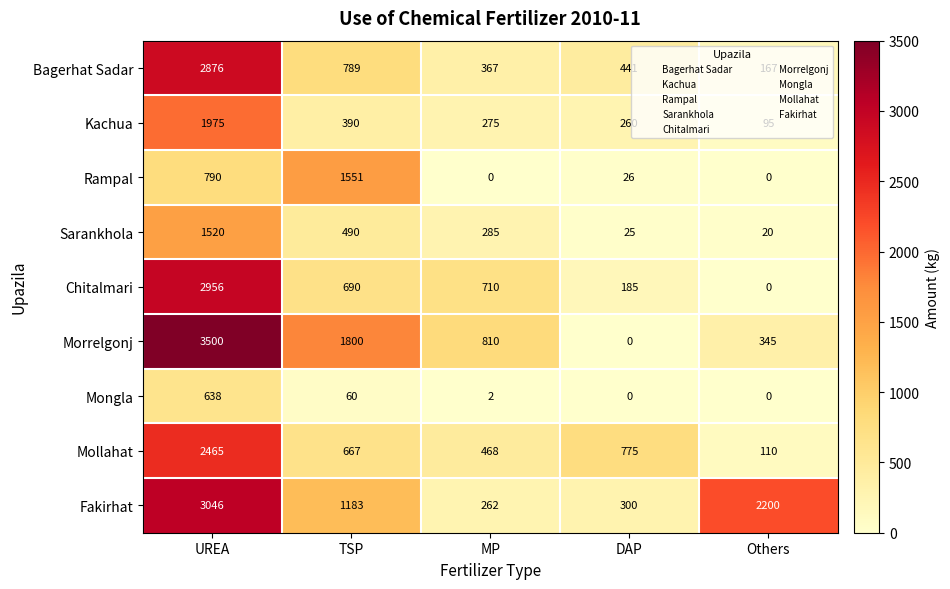

What is the sum of the Rampal values at Others and DAP?

26